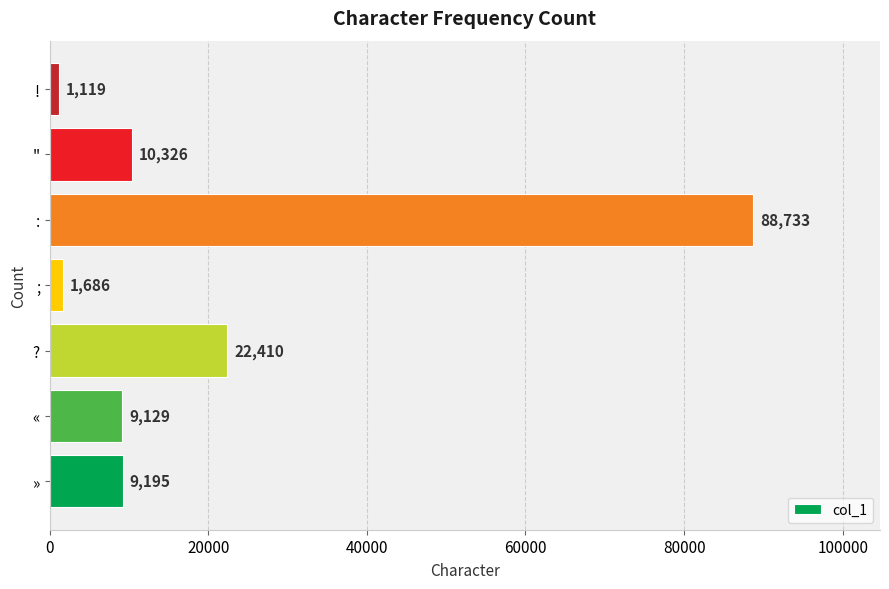

Which label corresponds to the largest value in the chart?

: